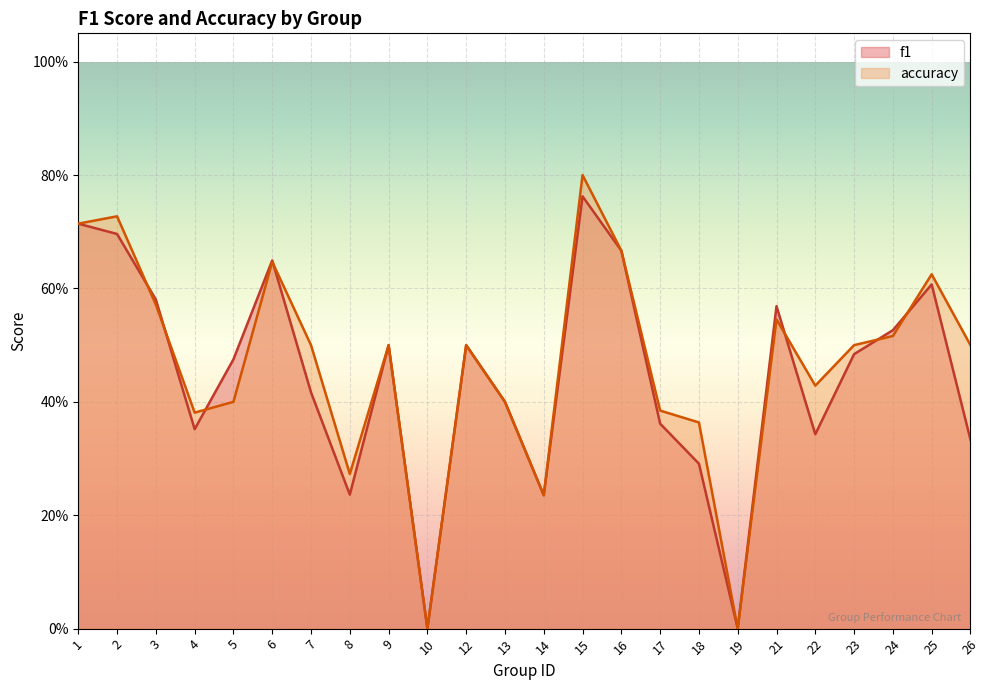

List the series in order of their overall mean, lowest first.

f1, accuracy